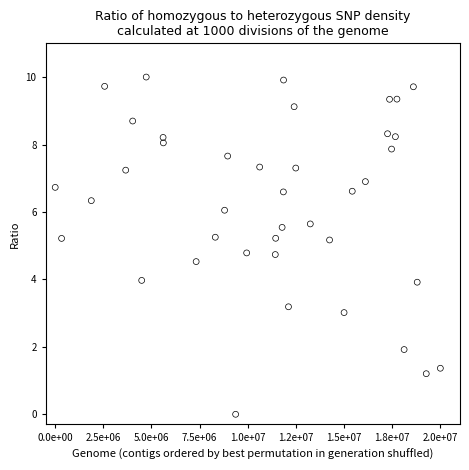

What is the range of Y values (max minus min)?

10.0